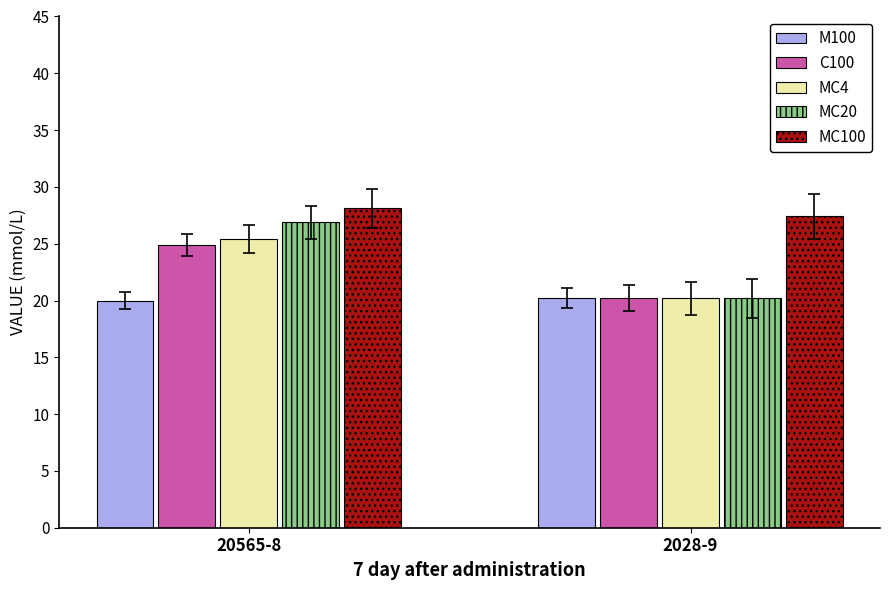

What is the minimum value shown in the chart?

20.0